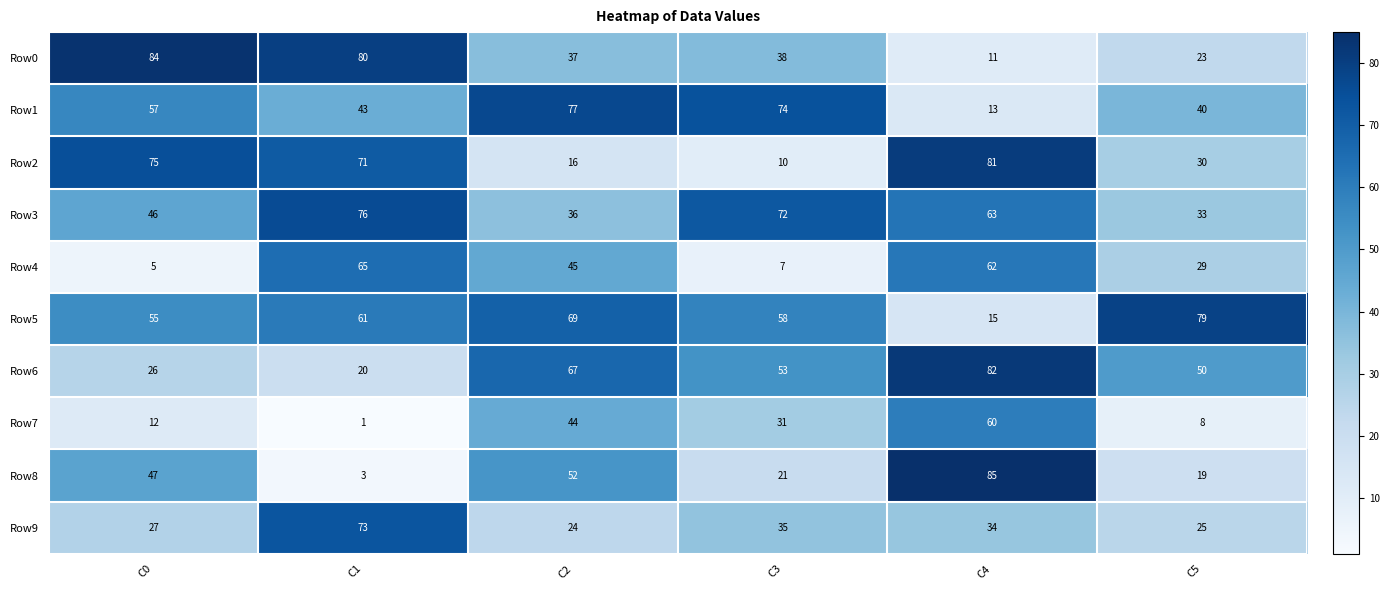

At which label is Row4 closest to 35?

C5